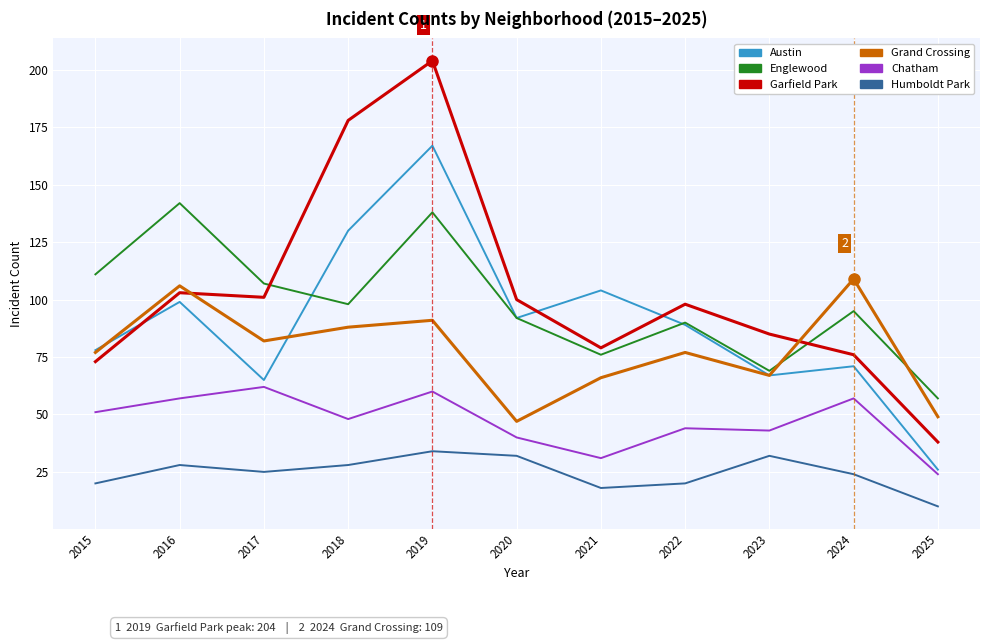

List the series in order of their peak value, lowest first.

Humboldt Park, Chatham, Grand Crossing, Englewood, Austin, Garfield Park